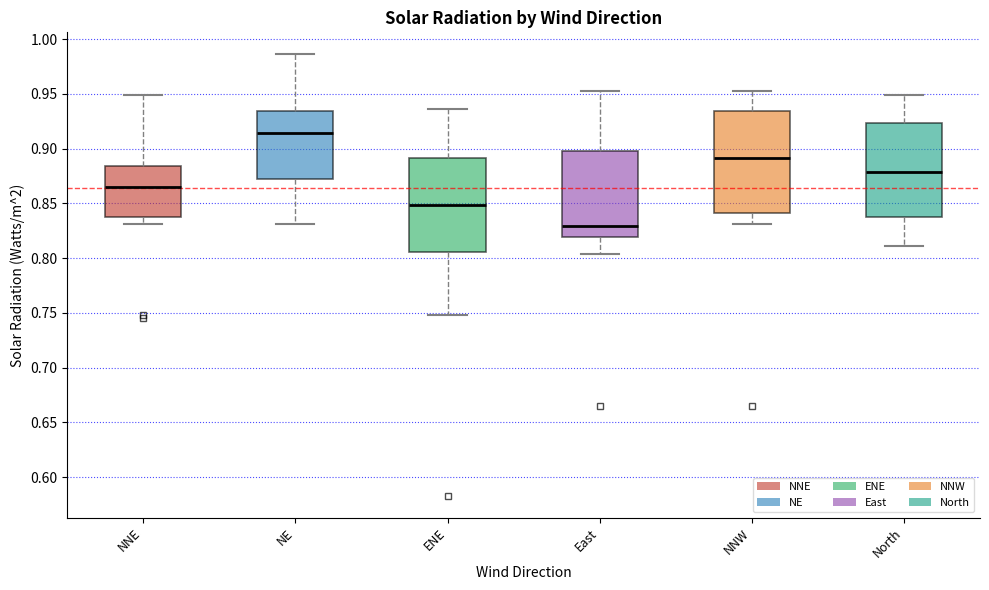

Which box has the highest median line?

NE